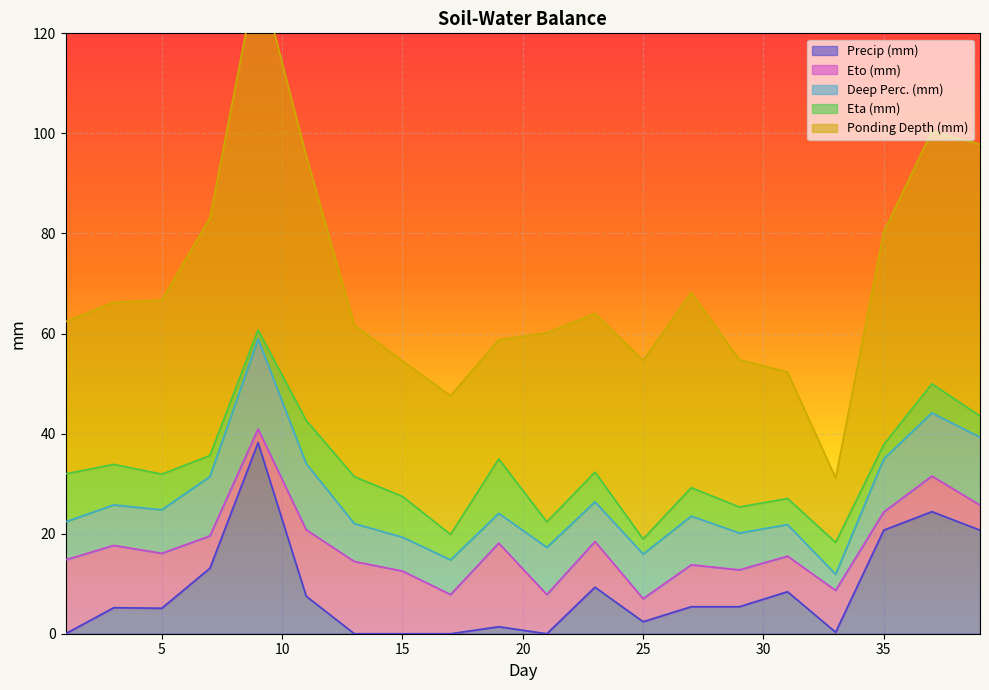

What are all the series names shown in the legend?

Precip (mm), Eto (mm), Deep Perc. (mm), Eta (mm), Ponding Depth (mm)